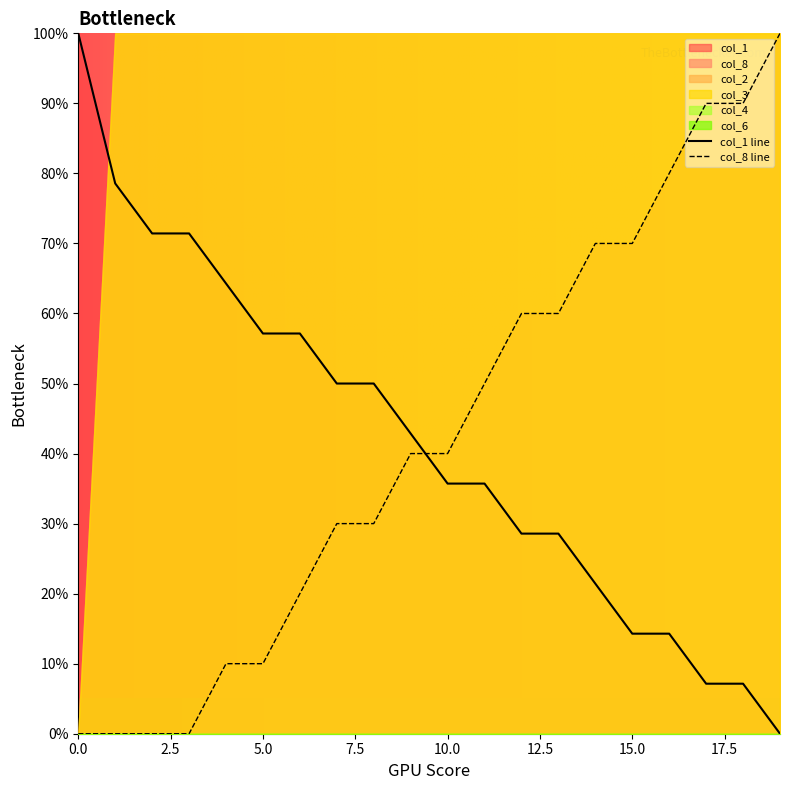

True or false: col_8 line and col_1 line intersect in this chart.

True